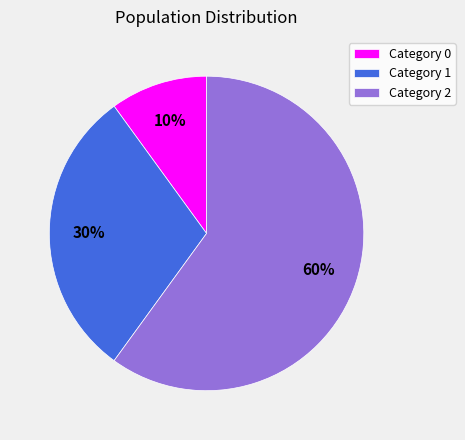

Which slice is the largest?

Category 2